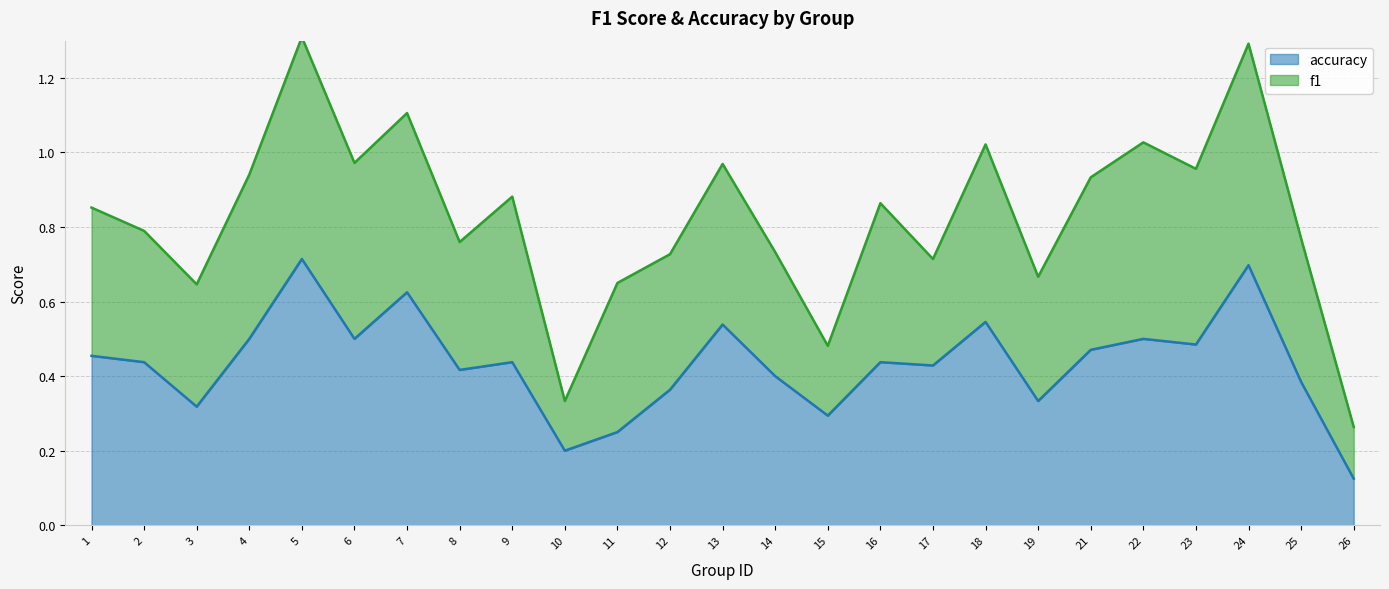

True or false: the data shows 0.5 at 6.

True